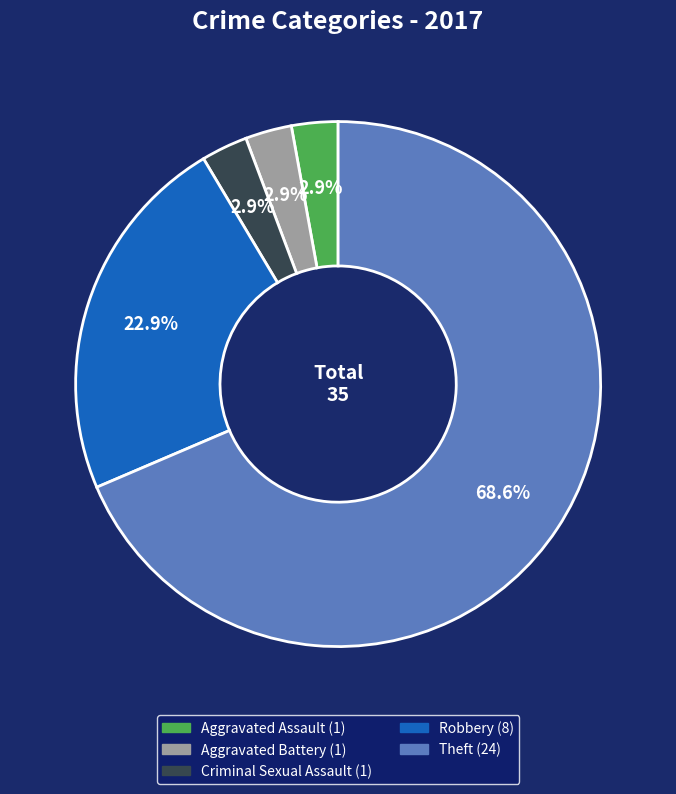

How much of the chart is everything except Criminal Sexual Assault?

97.1%